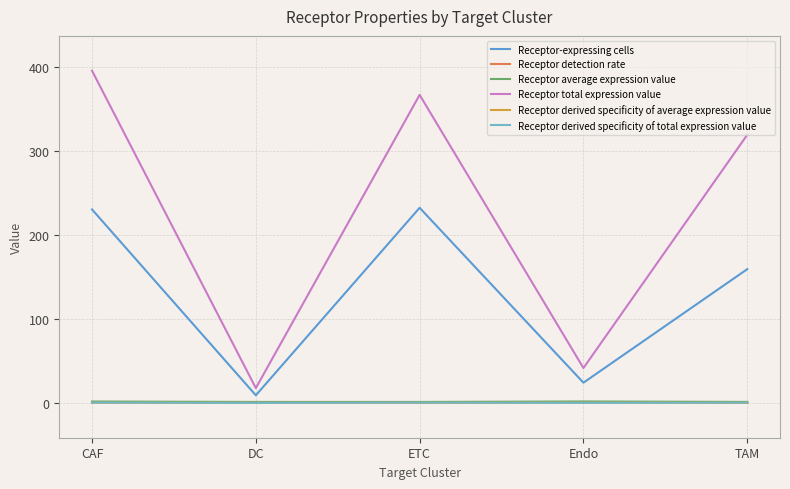

True or false: Receptor total expression value and Receptor detection rate cross at least once.

False